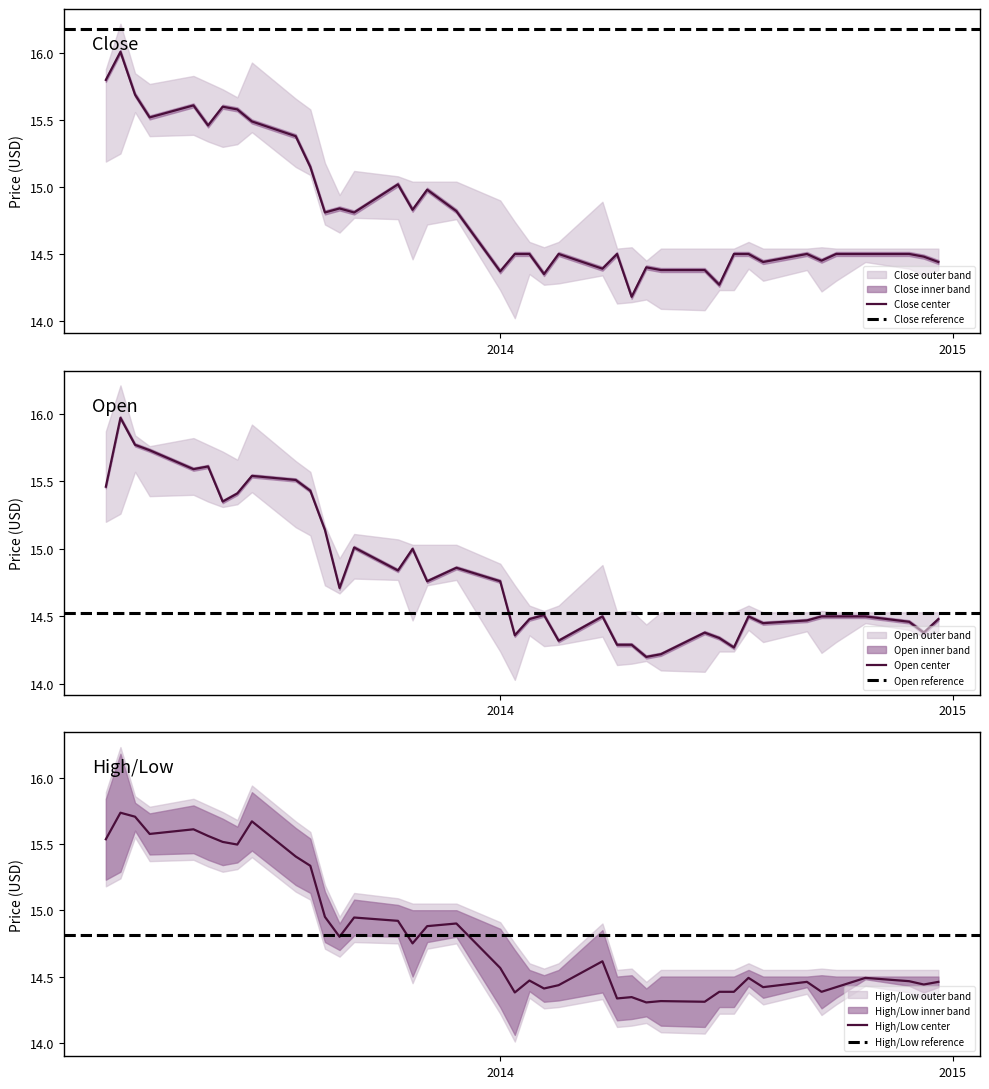

The value of Close at 5 is 14.4. True or false?

True